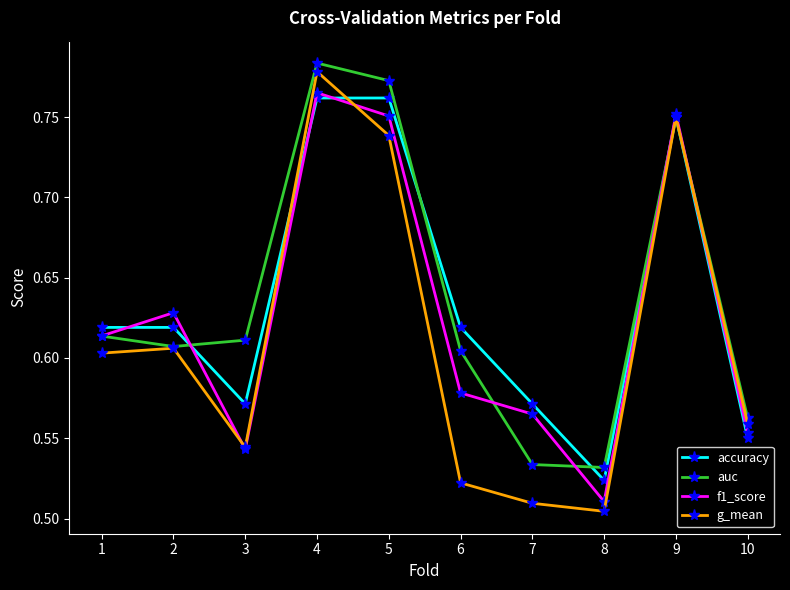

Count the number of categories in the chart.

10